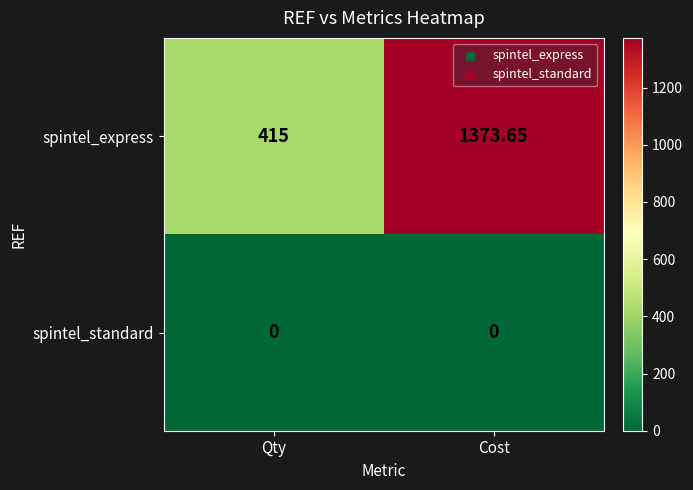

At which category is the sum across all series the highest?

Cost